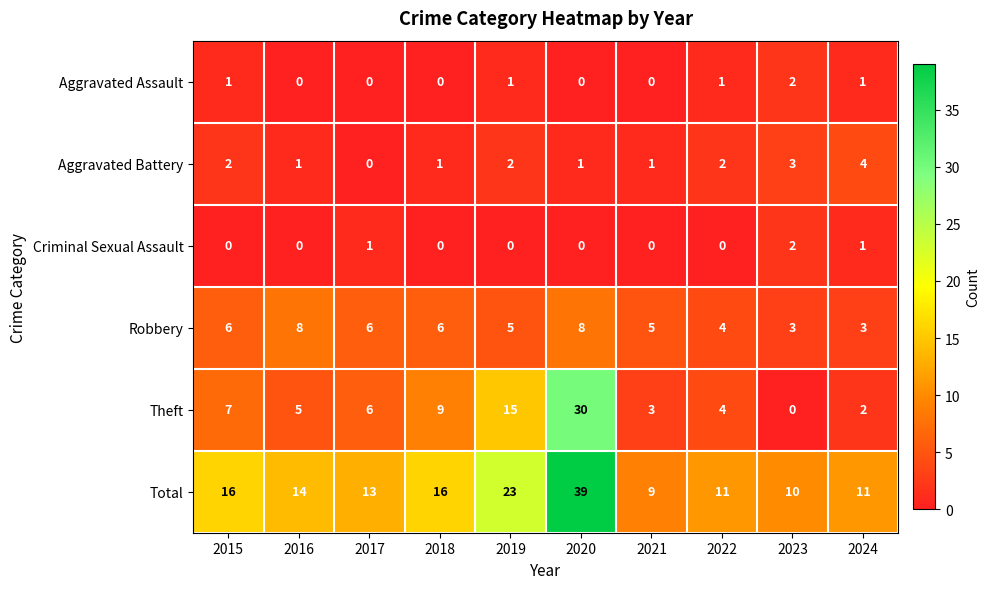

Which series changed the most between 2016 and 2024?

Robbery